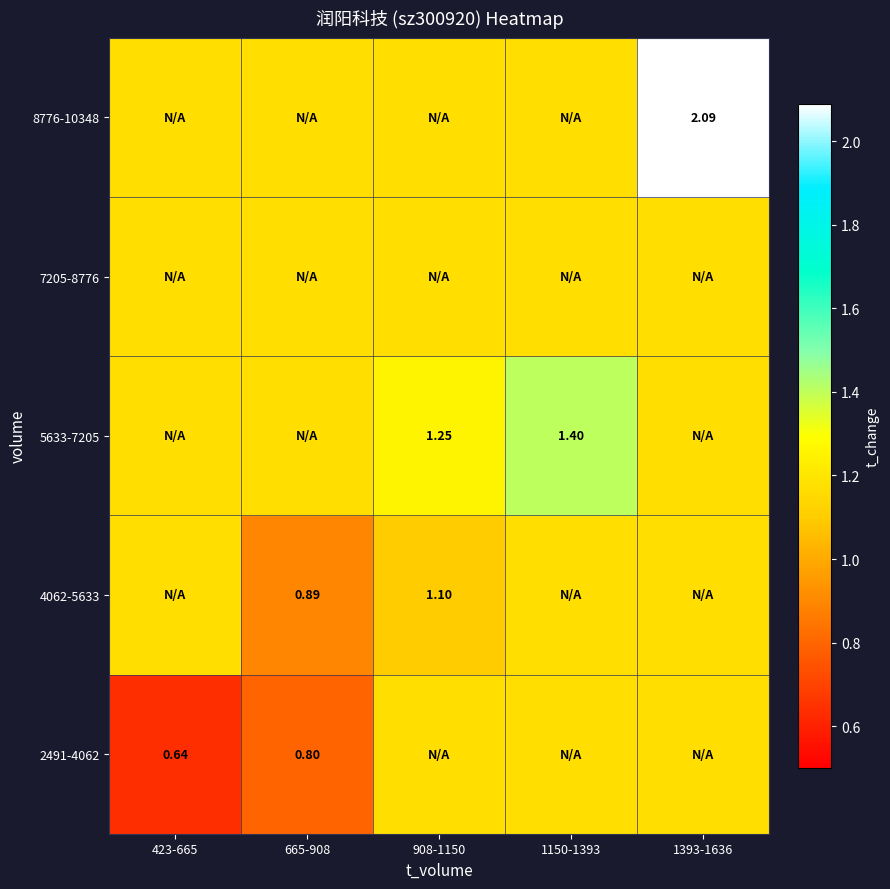

How many distinct data groups are displayed?

5